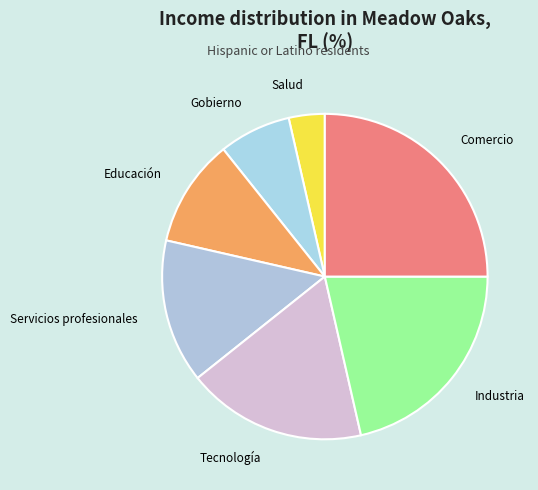

How many segments does this pie chart have?

7